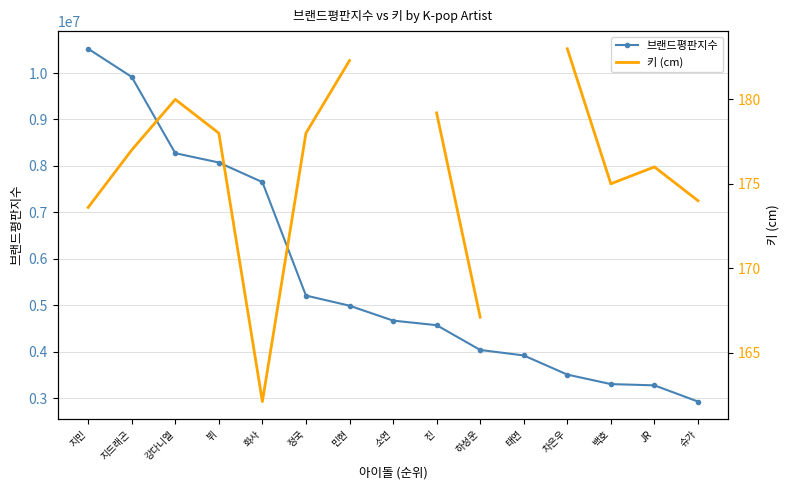

What are all the series names shown in the legend?

브랜드평판지수, 키 (cm)